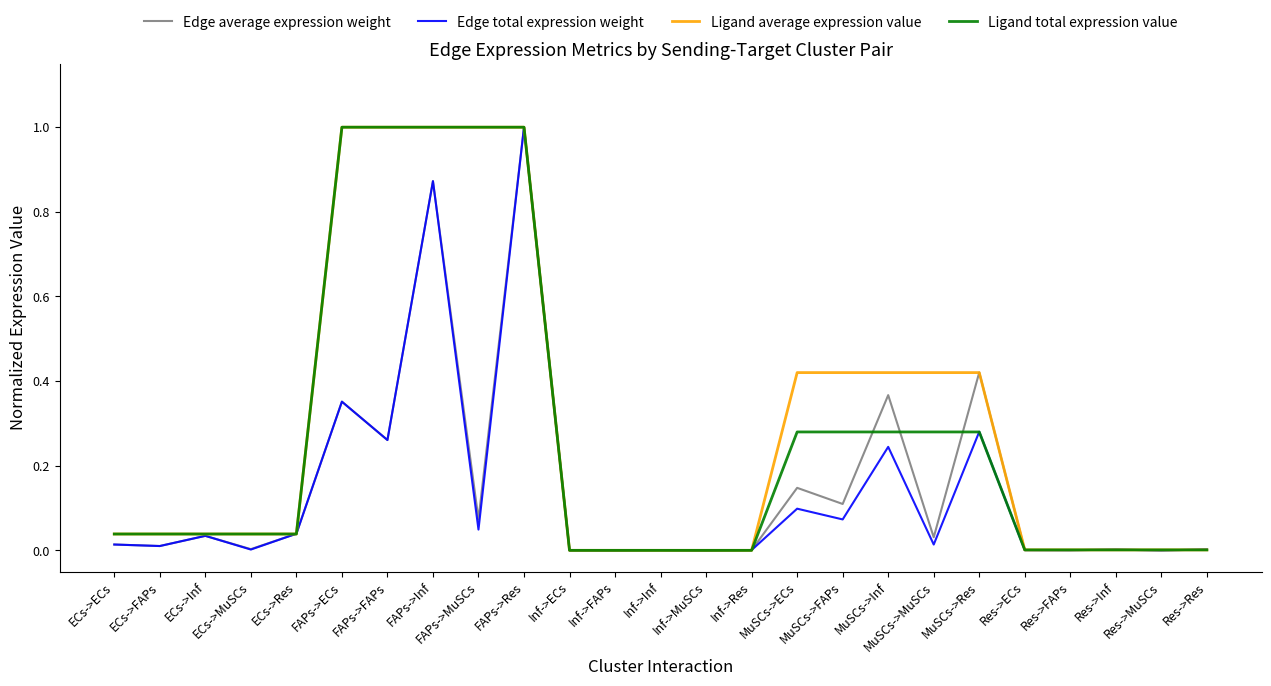

What is the maximum value shown in the chart?

1.0